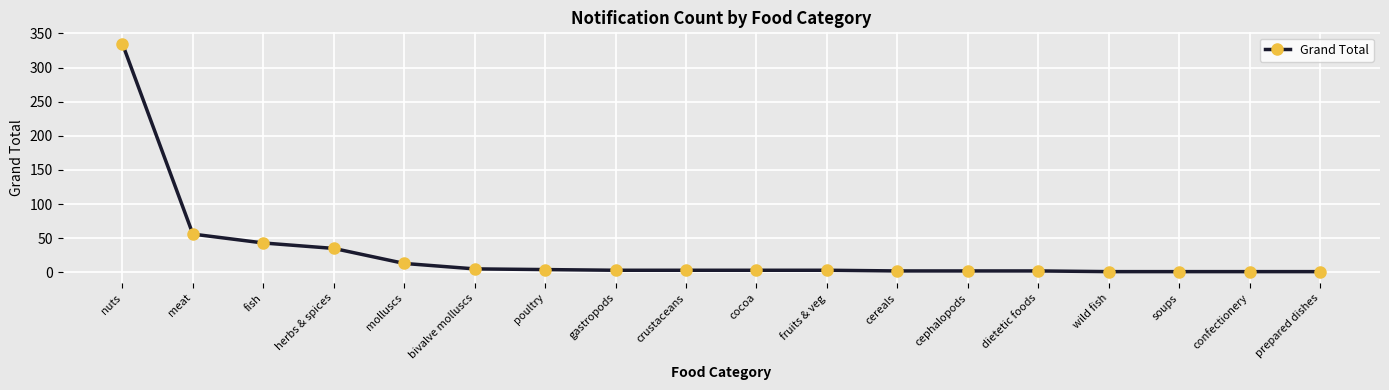

What is the value of the 10th point from the left?

3